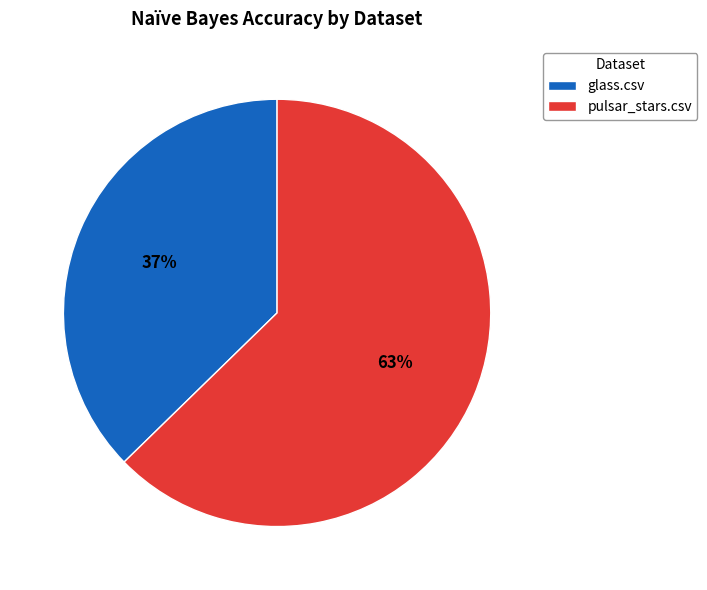

Count the number of slices in the pie.

2